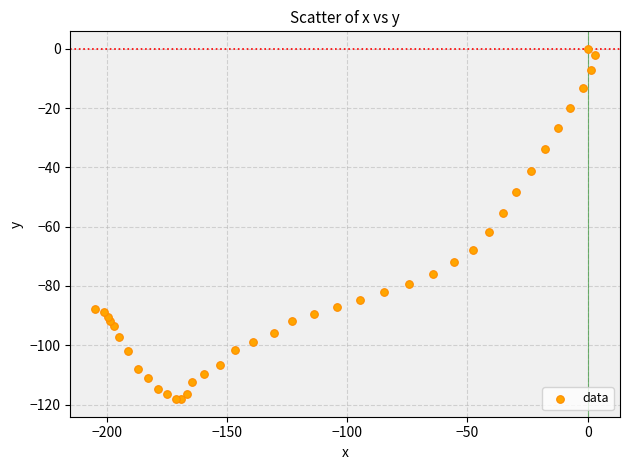

What is the range of X values (max minus min)?

207.7